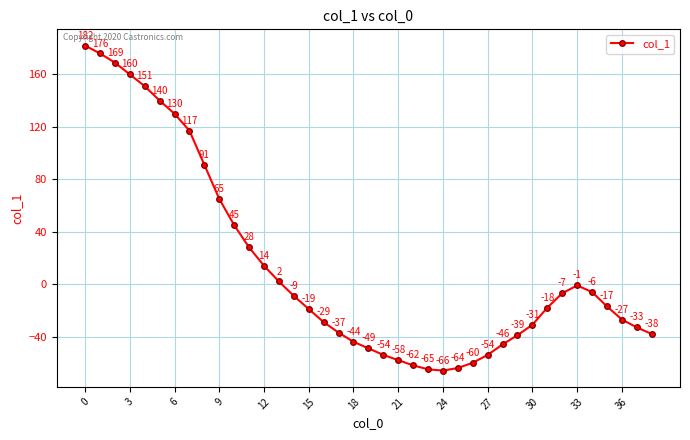

Does the chart have visible grid lines?

Yes